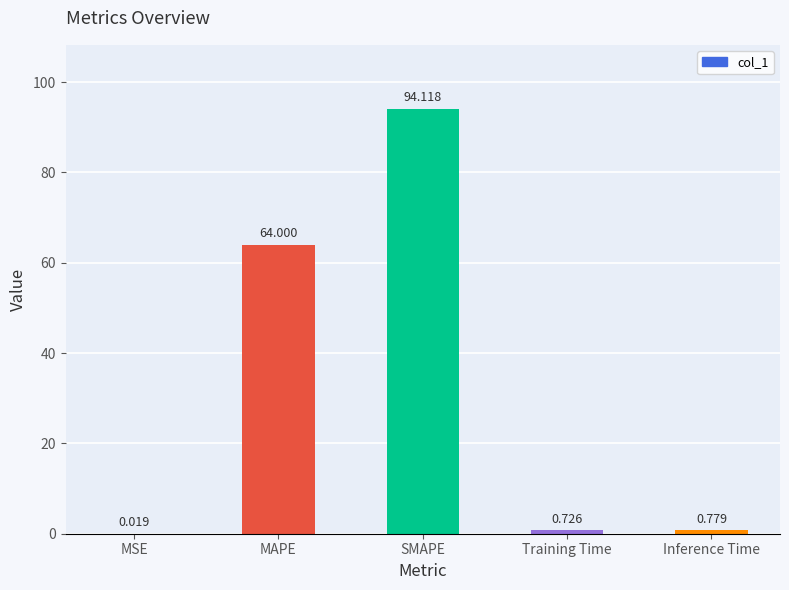

The value at MAPE is 64.0. True or false?

True